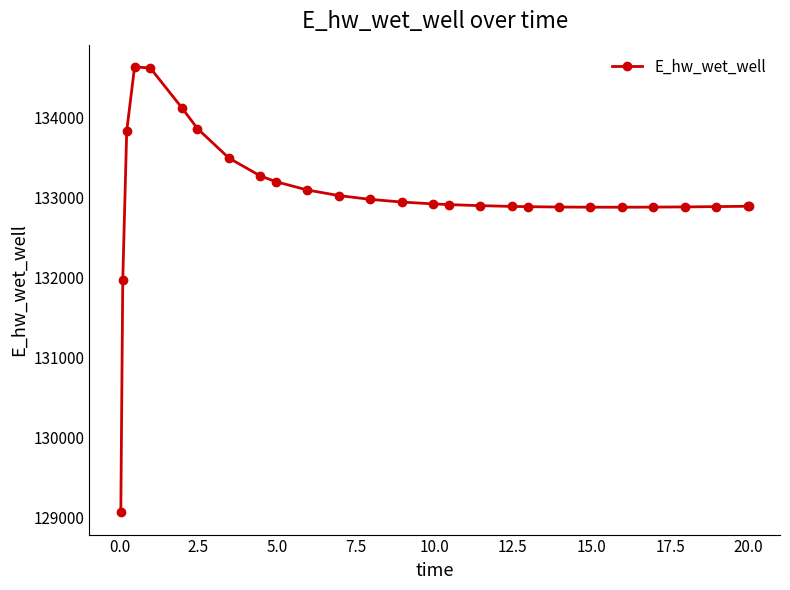

What is the difference between the maximum and minimum values?

5557.2